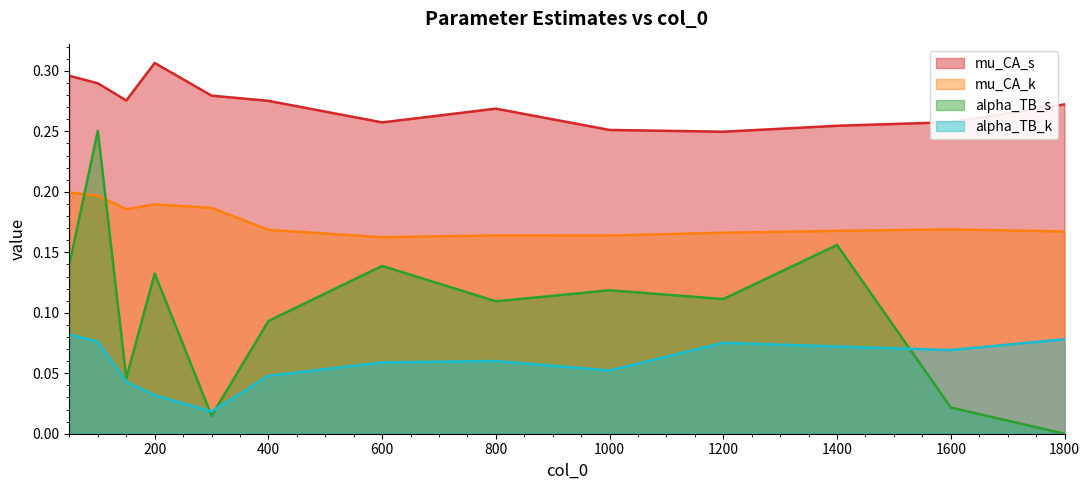

True or false: mu_CA_k and alpha_TB_k intersect in this chart.

False